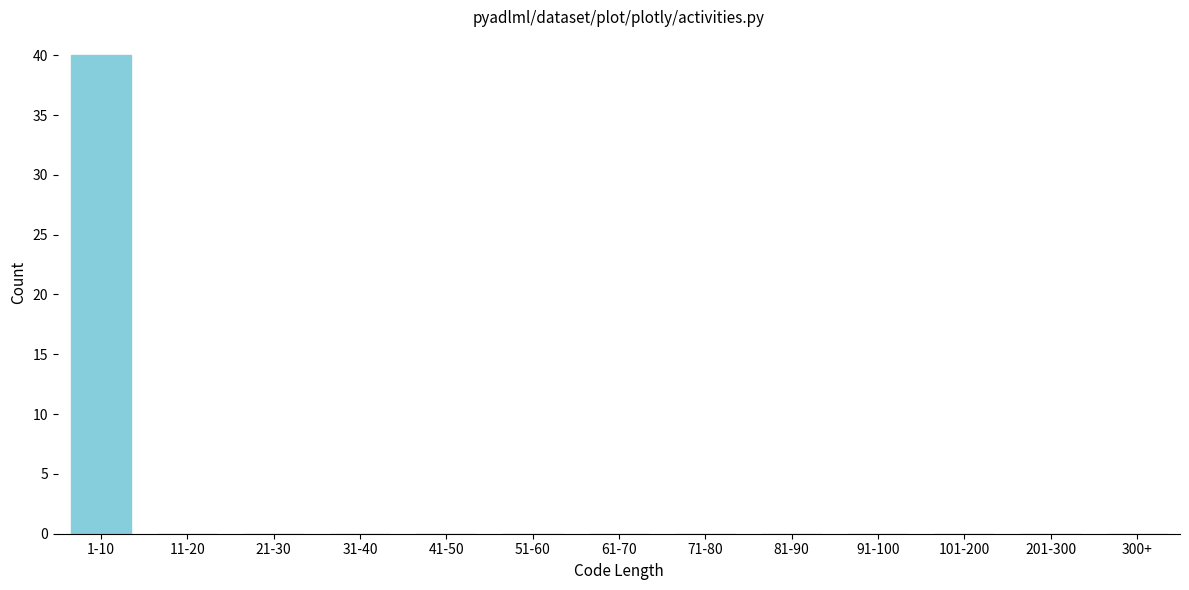

Reading left to right, transcribe all the data shown in this chart.

1-10=40	11-20=0	21-30=0	31-40=0	41-50=0	51-60=0	61-70=0	71-80=0	81-90=0	91-100=0	101-200=0	201-300=0	300+=0